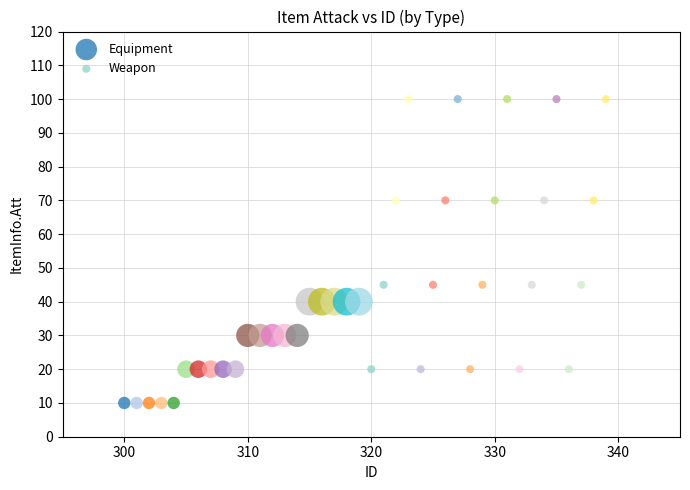

Which series contains the lowest Y value?

Equipment